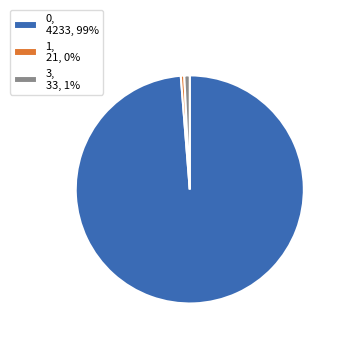

Is the sum of 3, 33, 1% and 1, 21, 0% greater than half?

No